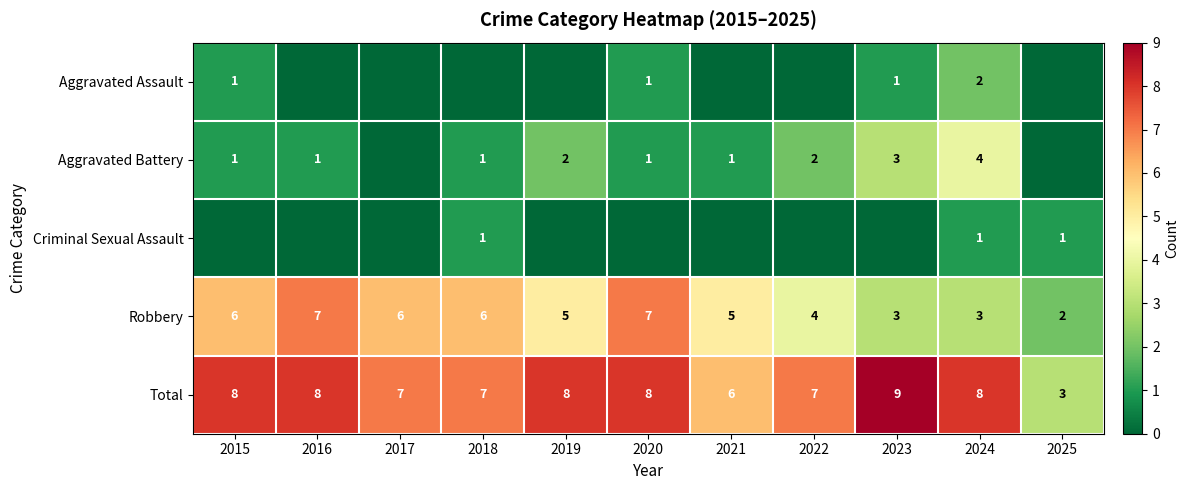

At which category is the sum across all series the highest?

2024